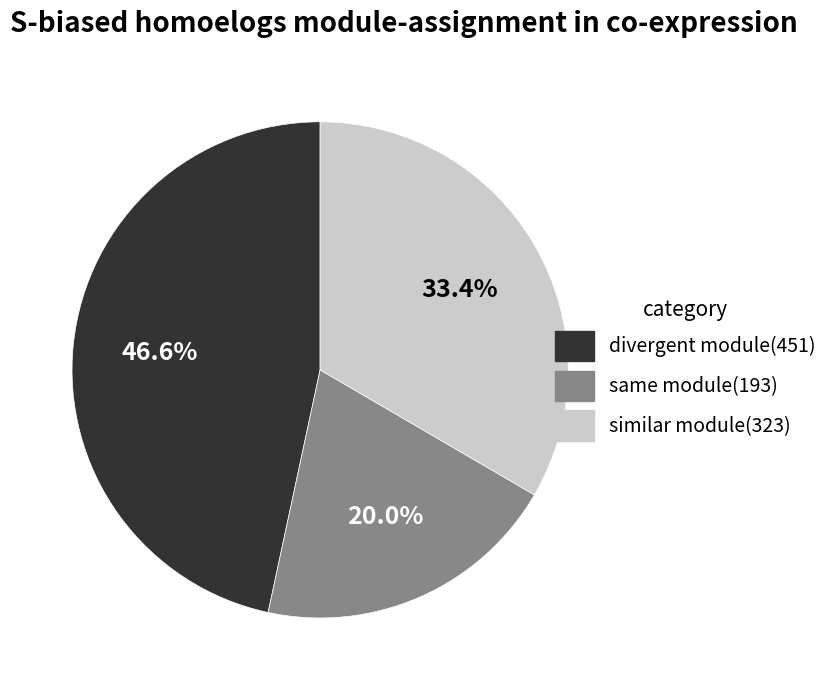

Is there a majority slice in this chart?

No